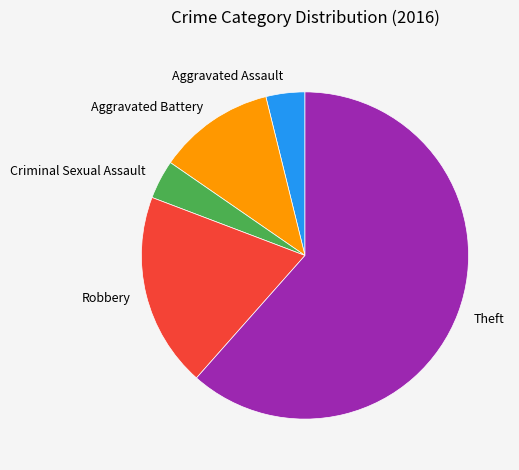

The Robbery slice represents 19% of the pie. True or false?

True